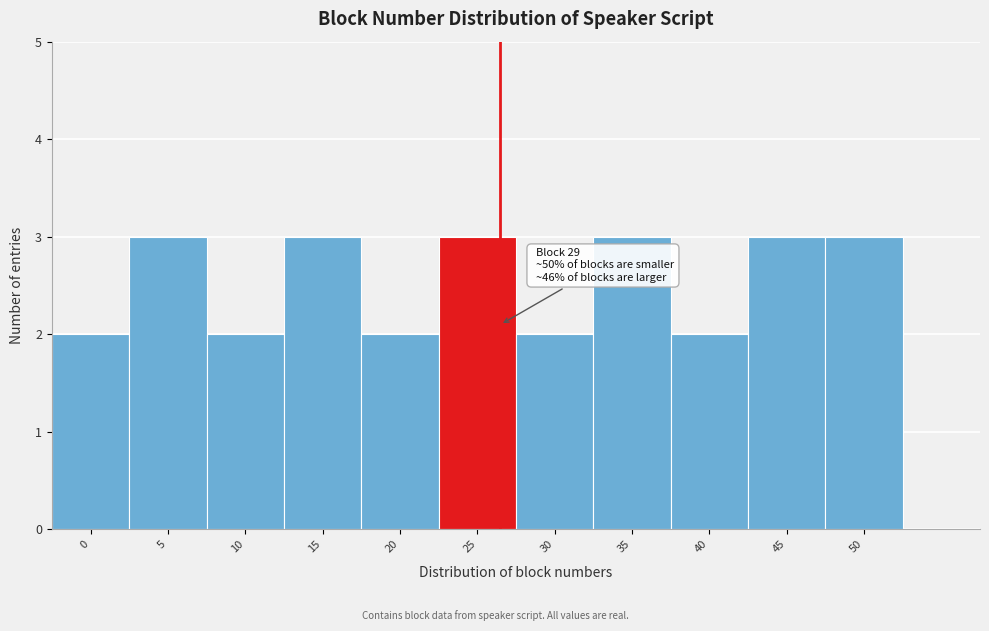

Reading left to right, transcribe all the data shown in this chart.

0=2	5=3	10=2	15=3	20=2	25=3	30=2	35=3	40=2	45=3	50=3